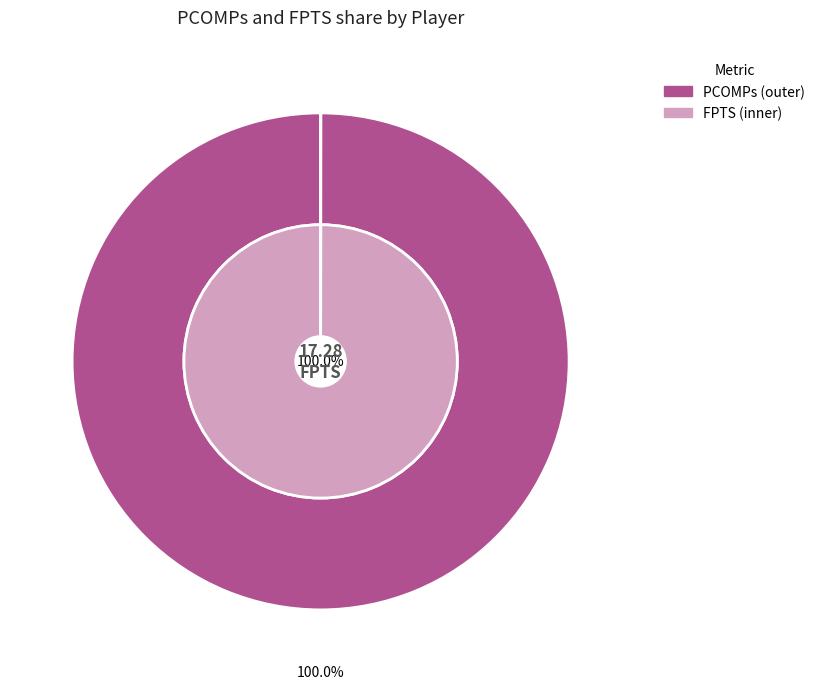

What percentage do E.Stick and J.Herbert together represent?

100.0%